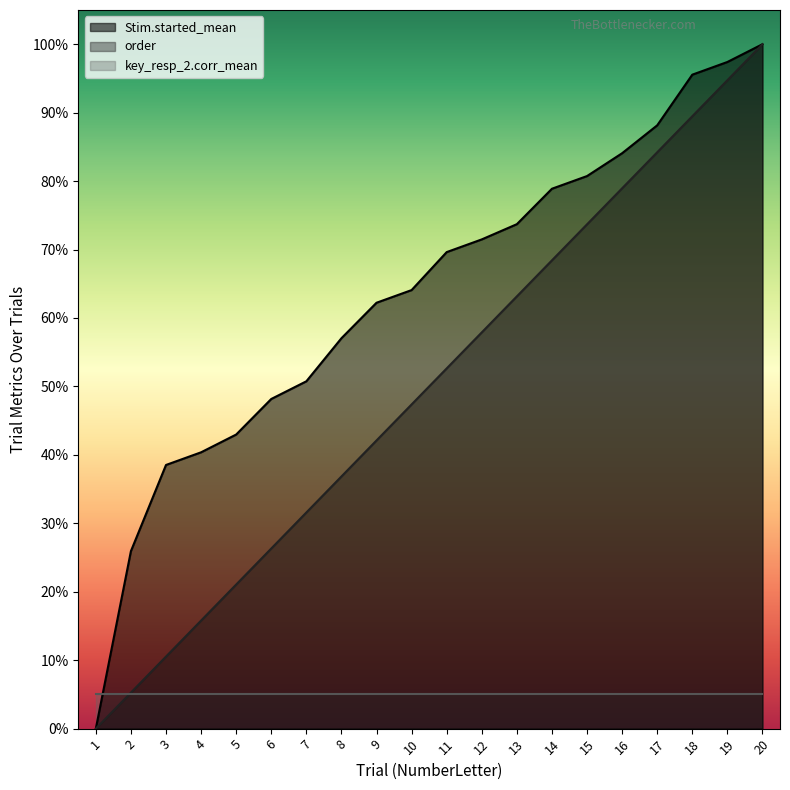

What are all the series names shown in the legend?

Stim.started_mean, order, key_resp_2.corr_mean